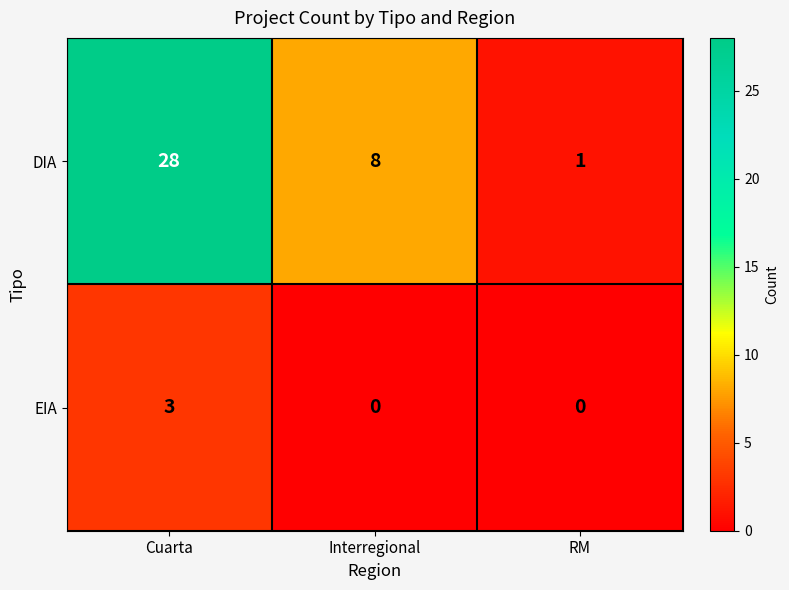

The EIA series shows 4 at Cuarta. True or false?

False